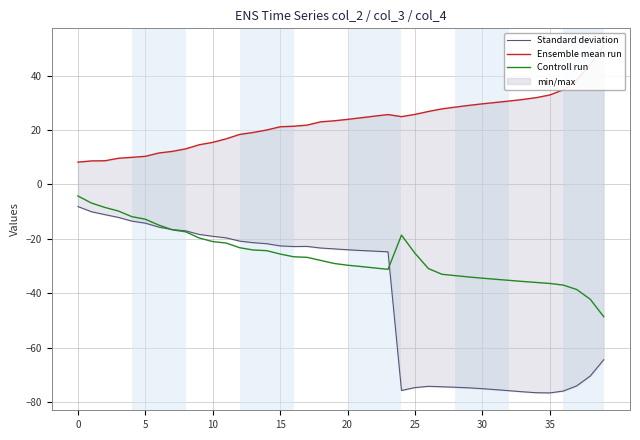

What is the difference between the maximum and minimum values in the Standard deviation series?

68.5